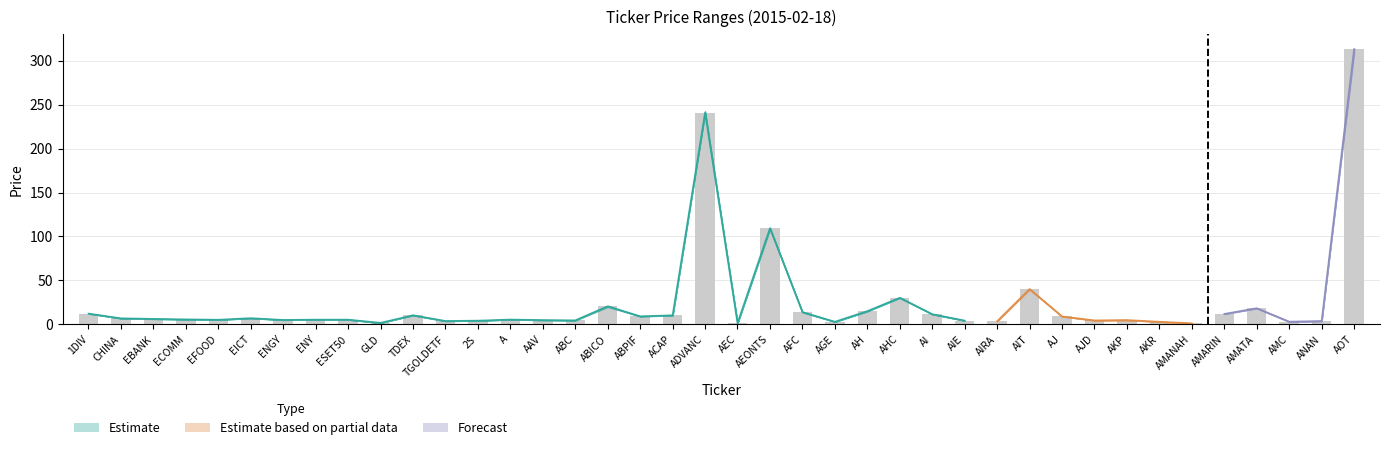

Are the bars grouped side by side (vs. stacked)?

Yes